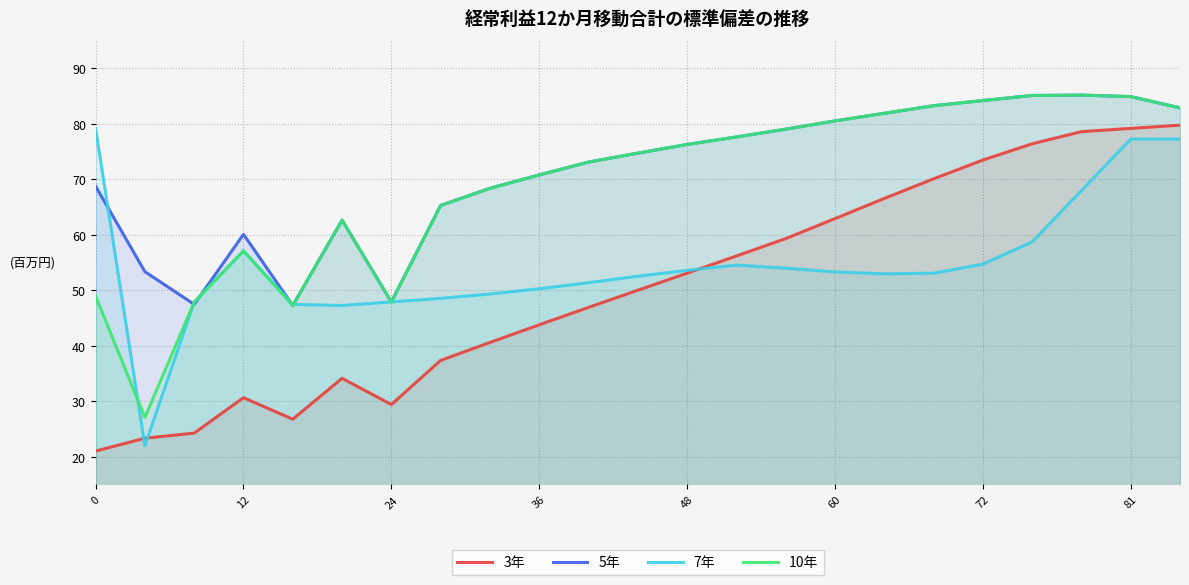

What is the spread (max minus min) of values at 48?

23.2